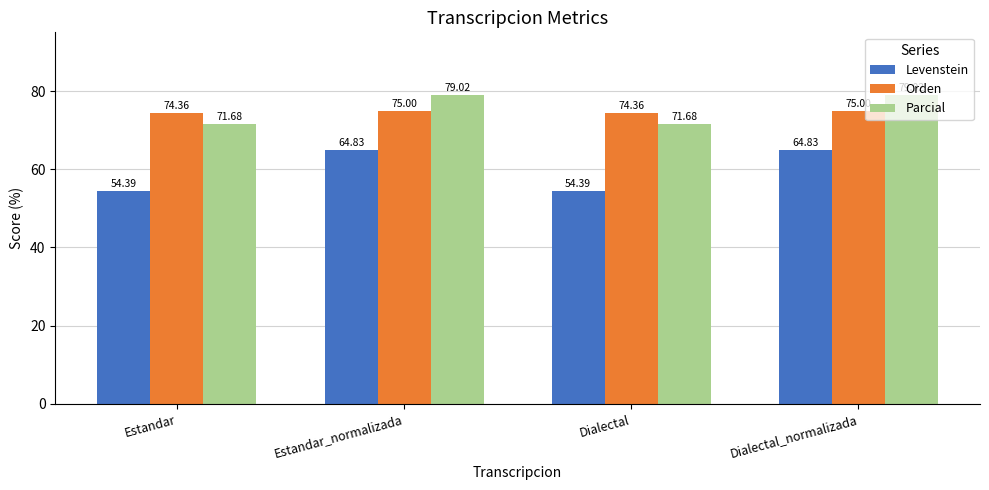

The value of Parcial at Estandar is 71.7. True or false?

True